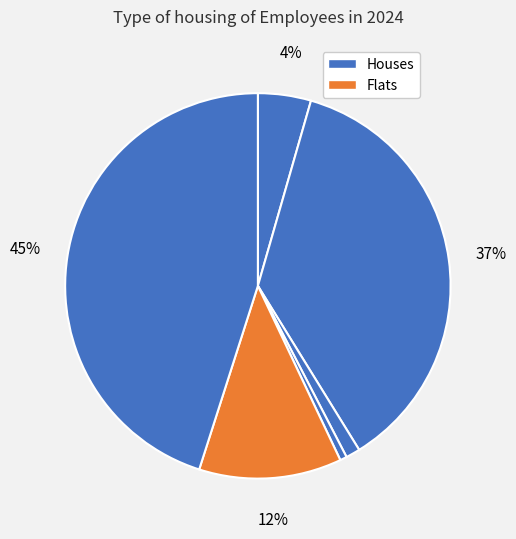

How many segments does this pie chart have?

6